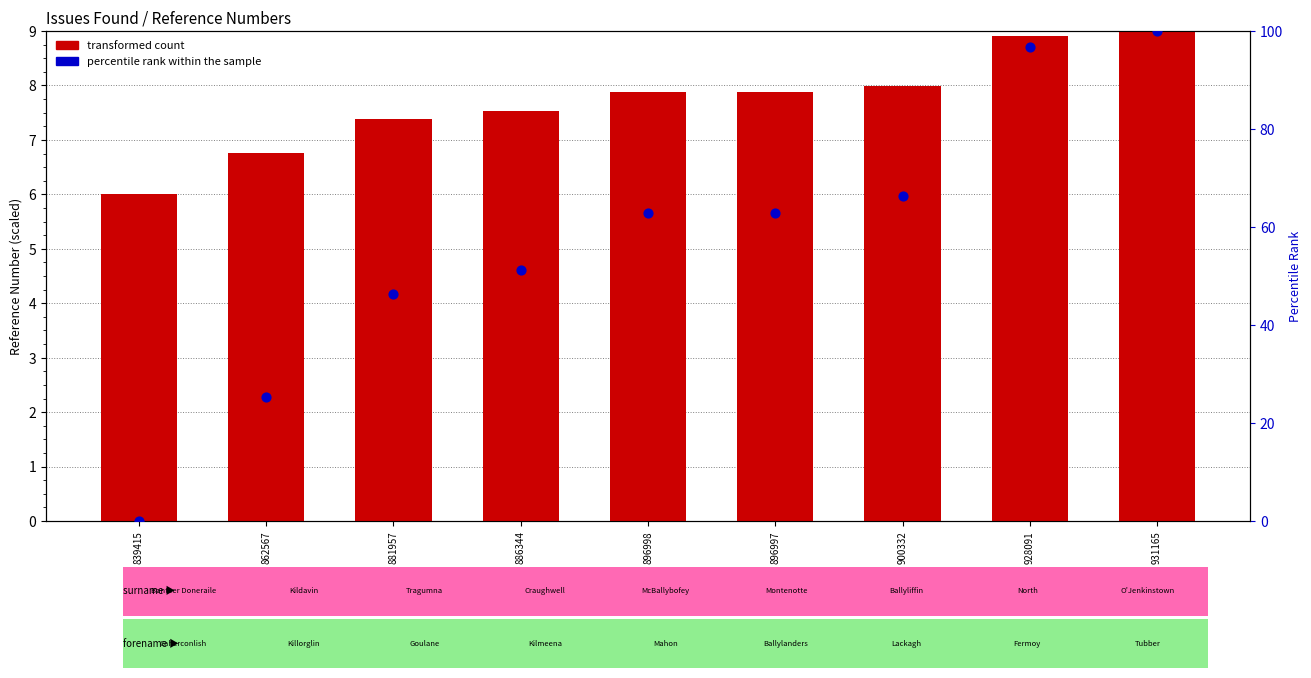

At how many categories does at least one series exceed 52?

5